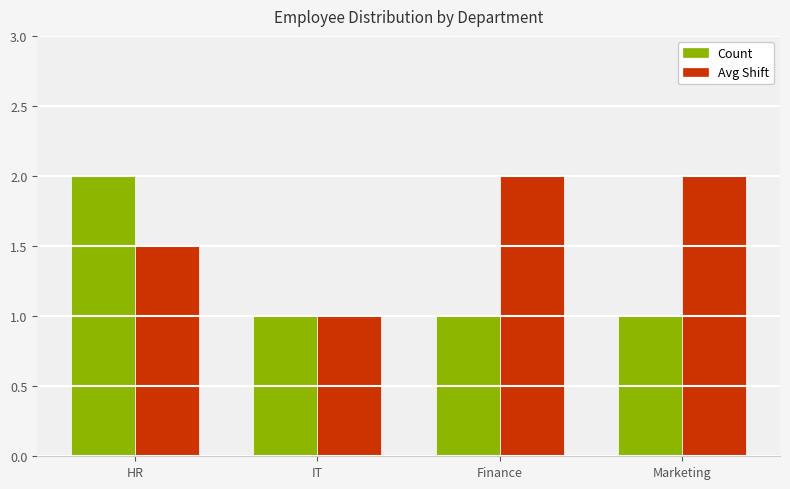

What is the total value across all series at Marketing?

3.0